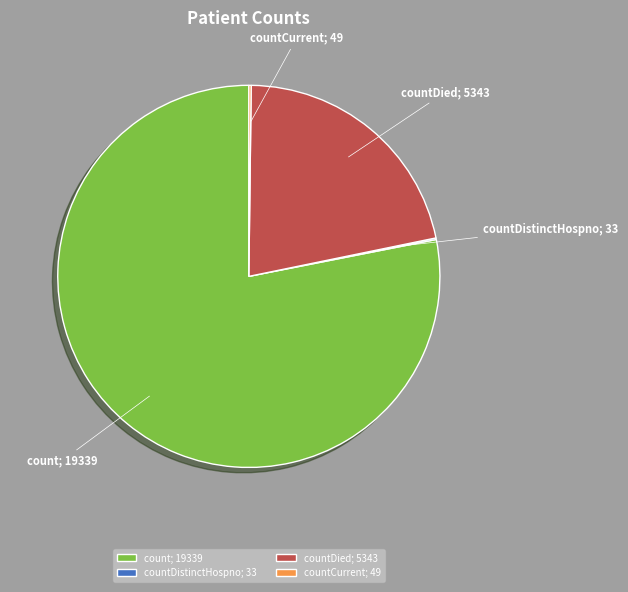

Is countDied; 5343 the majority of the pie?

No